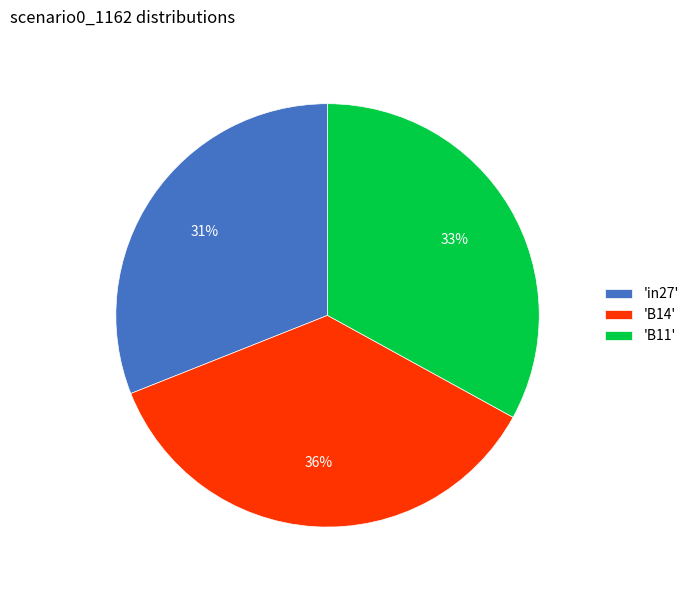

What percentage is the 'B11' slice, to the nearest percent?

33%